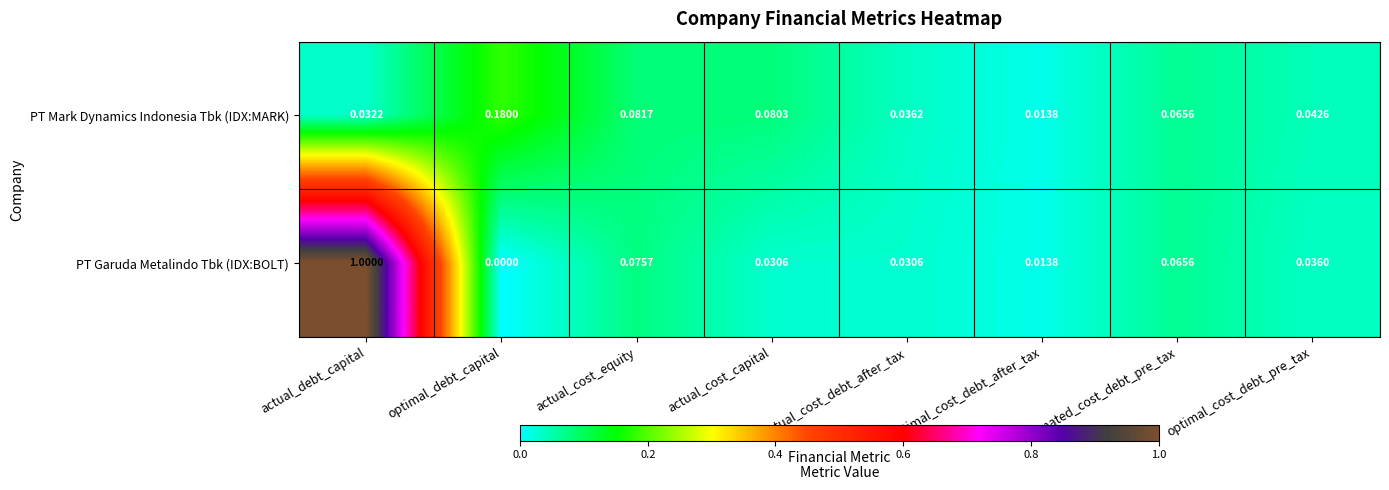

At how many categories does at least one series exceed 0?

8